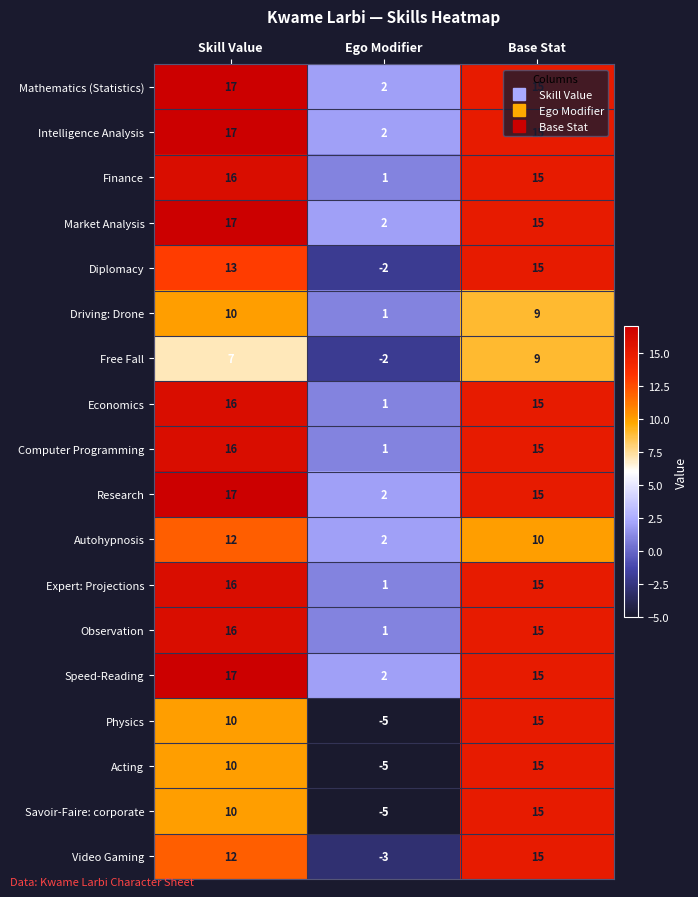

How many series are shown in this chart?

18